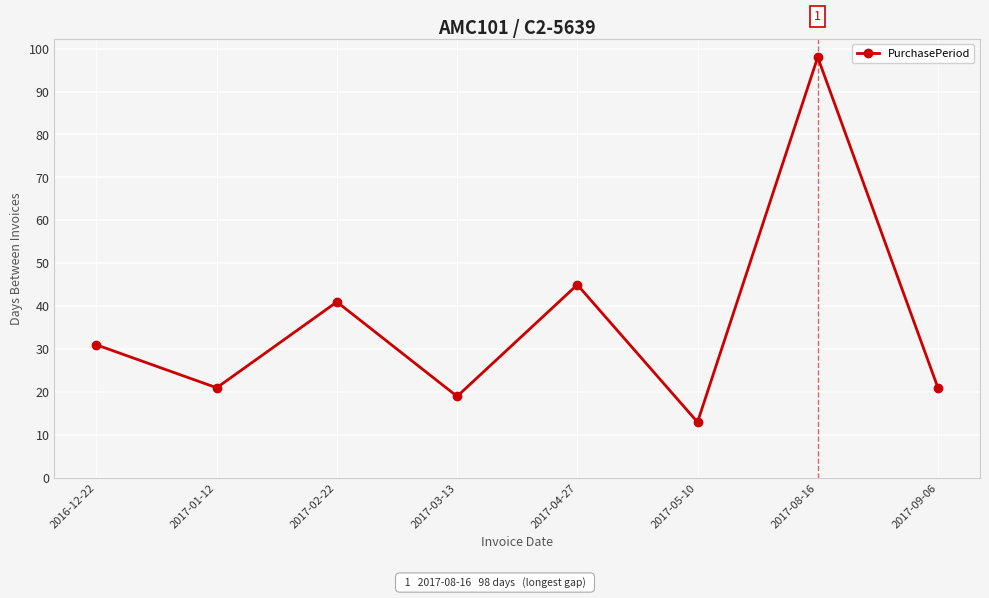

Reading left to right, transcribe all the data shown in this chart.

2016-12-22=31	2017-01-12=21	2017-02-22=41	2017-03-13=19	2017-04-27=45	2017-05-10=13	2017-08-16=98	2017-09-06=21